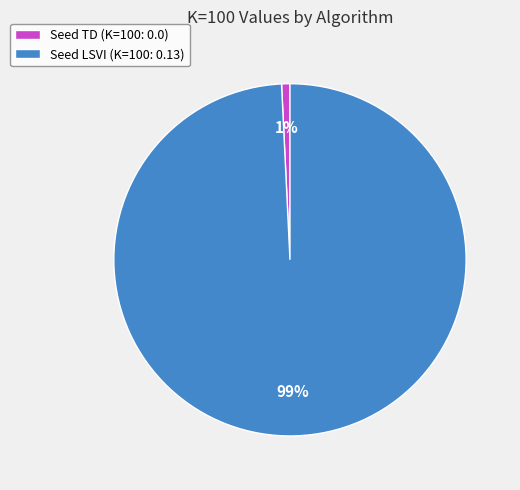

Between Seed TD (K=100: 0.0) and Seed LSVI (K=100: 0.13), which is larger?

Seed LSVI (K=100: 0.13)